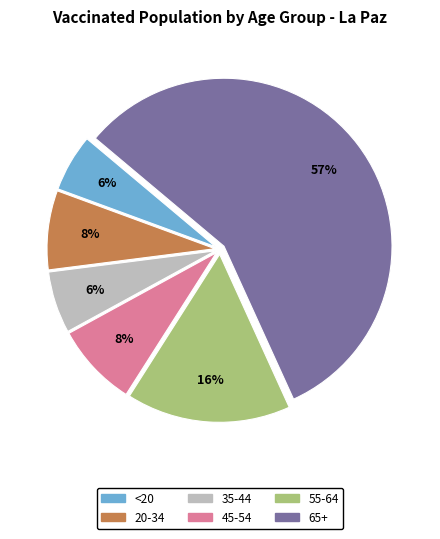

Which has a higher value, 65+ or 20-34?

65+